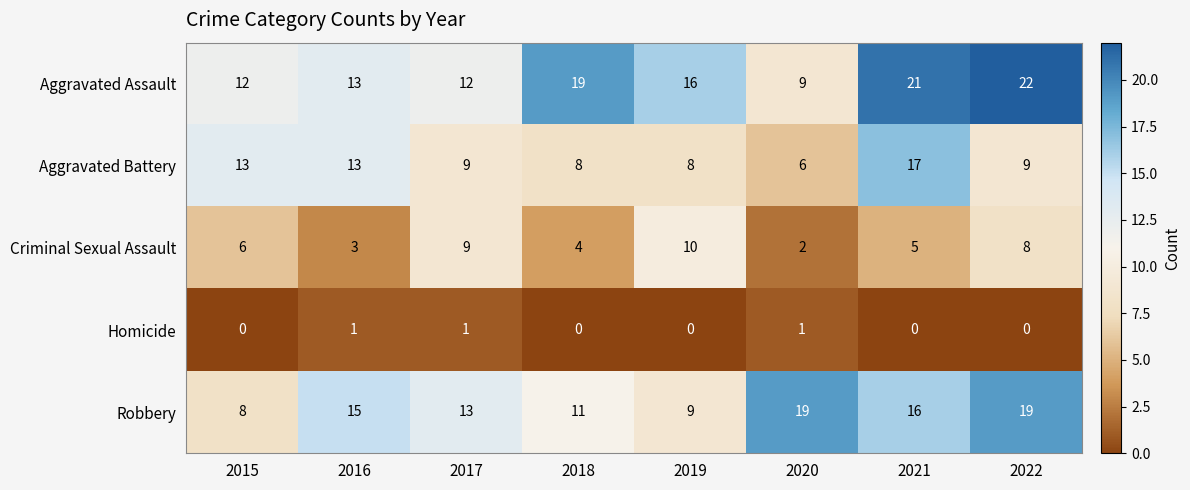

Where does the Aggravated Battery series first go above 9?

2015